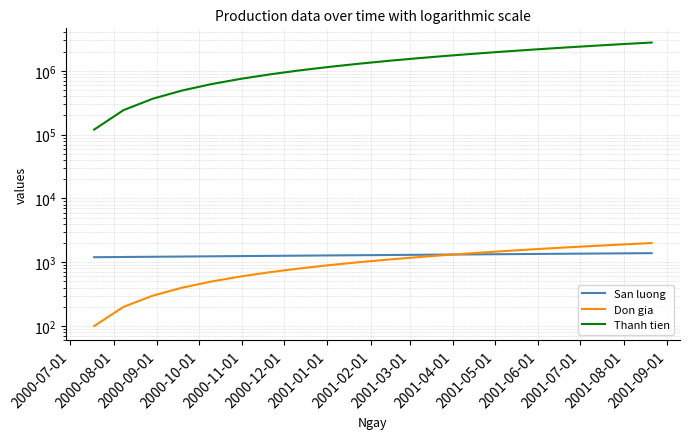

Which series has the largest total across all categories?

Thanh tien